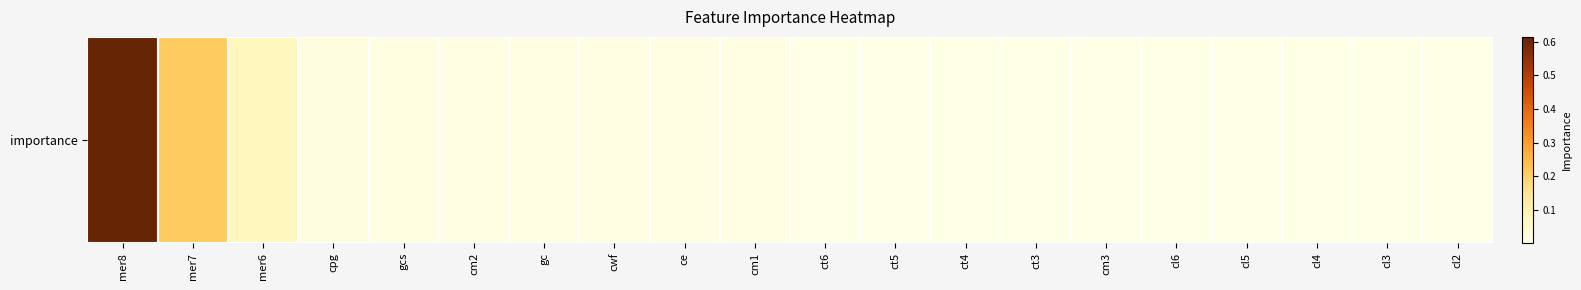

Rank the categories by value from lowest to highest.

cl2, cl3, cl4, cl5, cl6, cm3, ct3, ct4, ct5, ct6, cm1, ce, cwf, gc, cm2, gcs, cpg, mer6, mer7, mer8